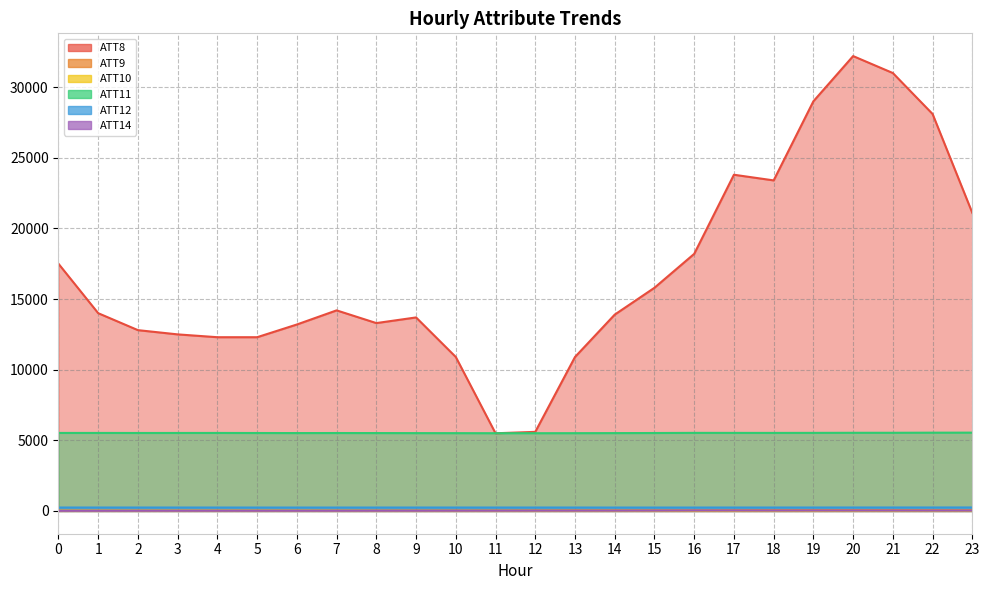

True or false: ATT10 has a value of 16.0 at 15.

False